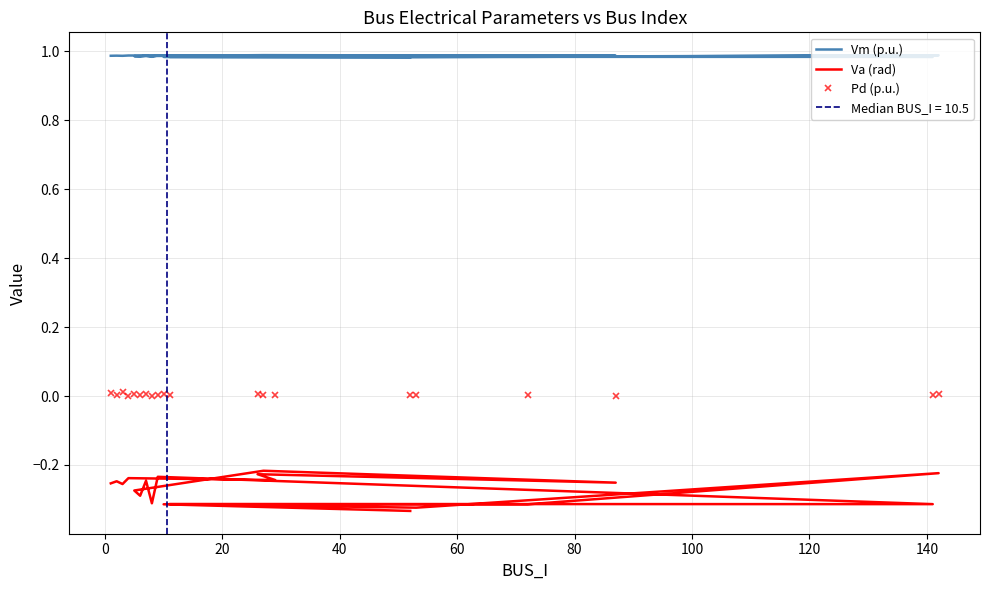

What is the sum of all Va (rad) values?

-5.4